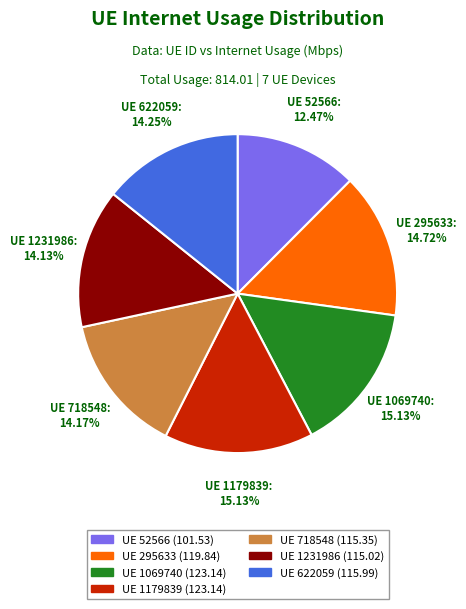

Between UE 622059 and UE 1069740, which is larger?

UE 1069740